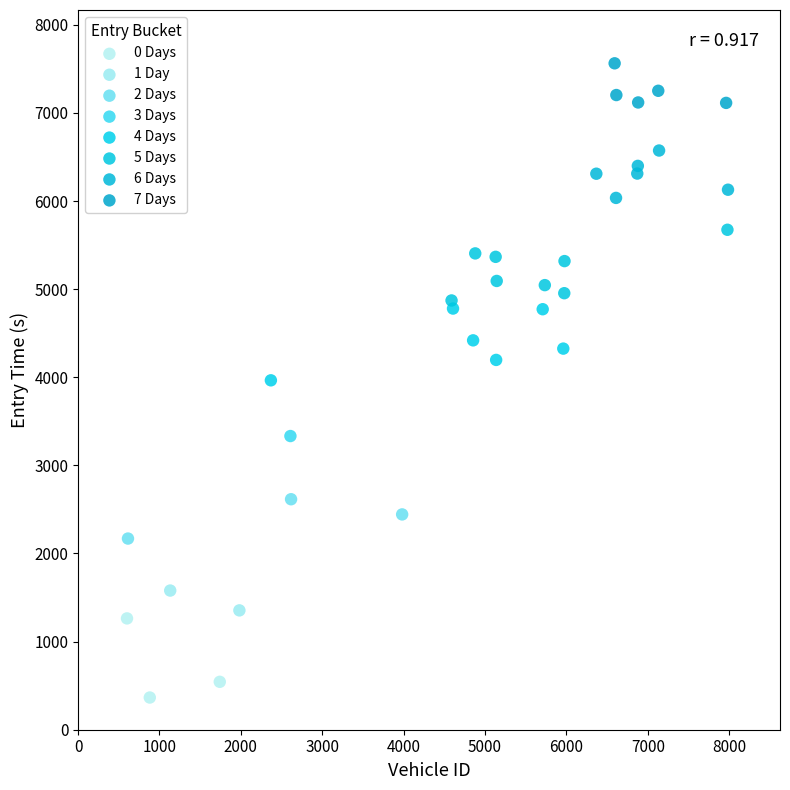

What are all the series names shown in the legend?

0 Days, 1 Day, 2 Days, 3 Days, 4 Days, 5 Days, 6 Days, 7 Days